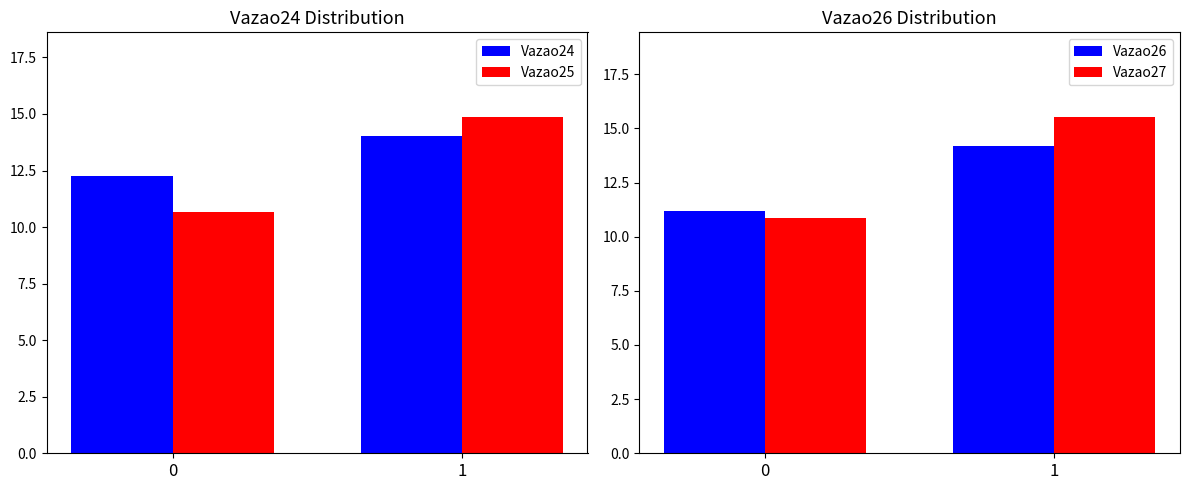

What is the sum of the Vazao27 values at 0 and 1?

26.4